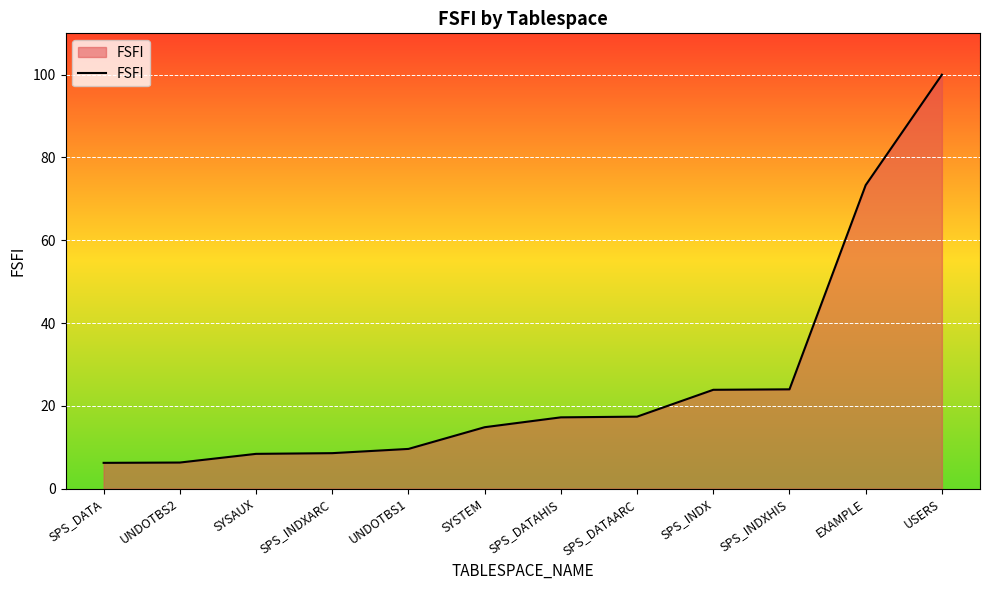

At which label is the value closest to 53?

EXAMPLE